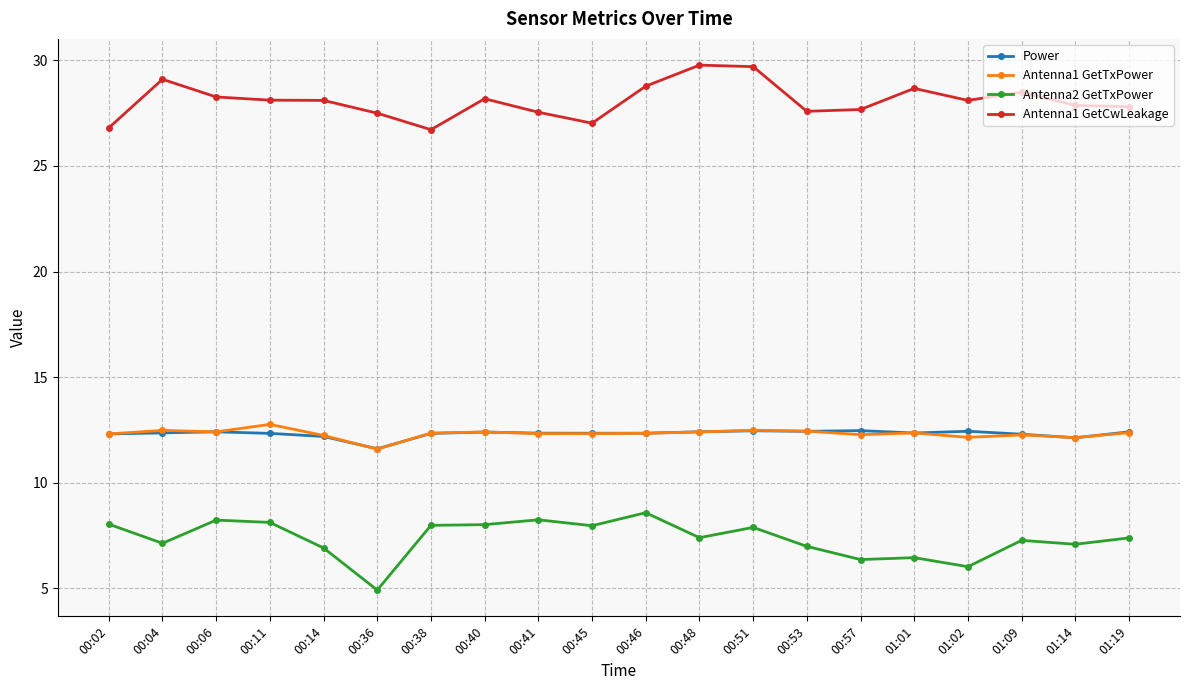

True or false: Antenna2 GetTxPower and Antenna1 GetTxPower cross at least once.

False